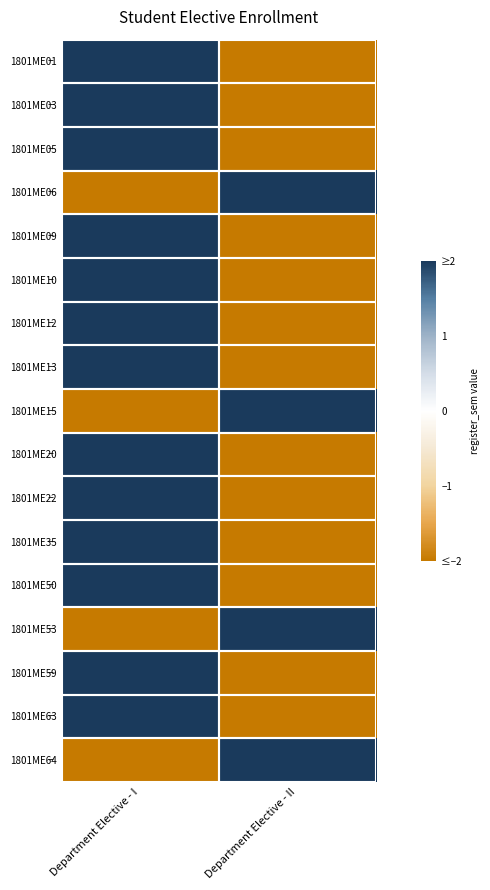

Reading right to left, list all the values displayed in this chart.

1801ME01: Department Elective - II=-2	Department Elective - I=2
1801ME03: Department Elective - II=-2	Department Elective - I=2
1801ME05: Department Elective - II=-2	Department Elective - I=2
1801ME06: Department Elective - II=2	Department Elective - I=-2
1801ME09: Department Elective - II=-2	Department Elective - I=2
1801ME10: Department Elective - II=-2	Department Elective - I=2
1801ME12: Department Elective - II=-2	Department Elective - I=2
1801ME13: Department Elective - II=-2	Department Elective - I=2
1801ME15: Department Elective - II=2	Department Elective - I=-2
1801ME20: Department Elective - II=-2	Department Elective - I=2
1801ME22: Department Elective - II=-2	Department Elective - I=2
1801ME35: Department Elective - II=-2	Department Elective - I=2
1801ME50: Department Elective - II=-2	Department Elective - I=2
1801ME53: Department Elective - II=2	Department Elective - I=-2
1801ME59: Department Elective - II=-2	Department Elective - I=2
1801ME63: Department Elective - II=-2	Department Elective - I=2
1801ME64: Department Elective - II=2	Department Elective - I=-2